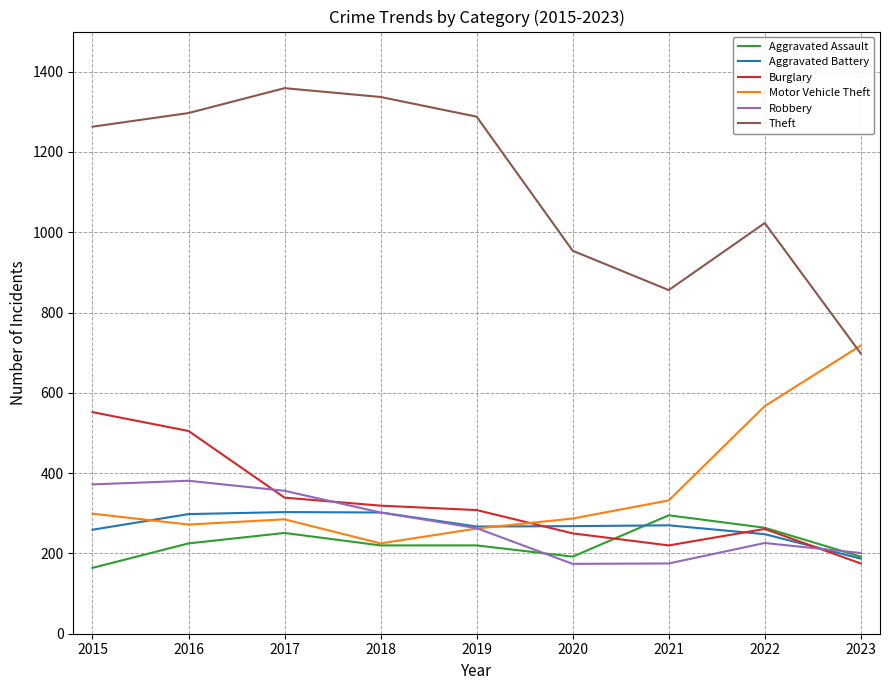

The value of Robbery at 2020 is 174. True or false?

True